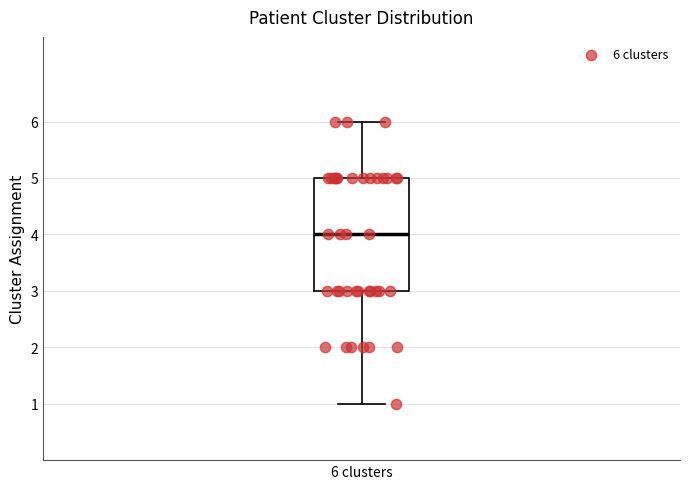

Read this box plot against the y-axis: the position of the median line, the range covered by the box, and the ends of both whiskers. The values are not printed on the chart, so give them approximately, as read against the axis.

median 4, box 3 to 5, whiskers 1 to 6